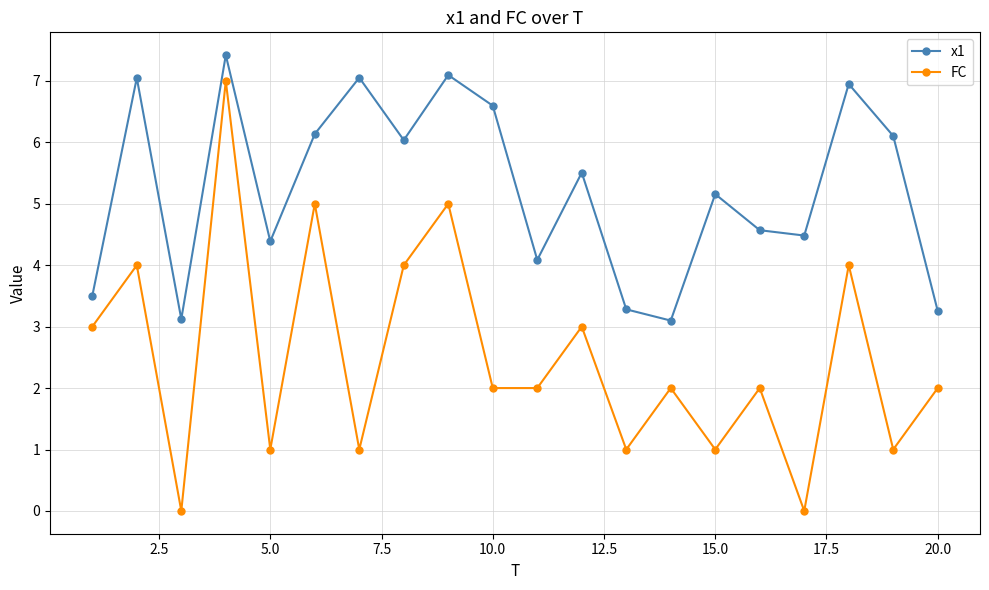

What is the greatest value displayed?

7.4